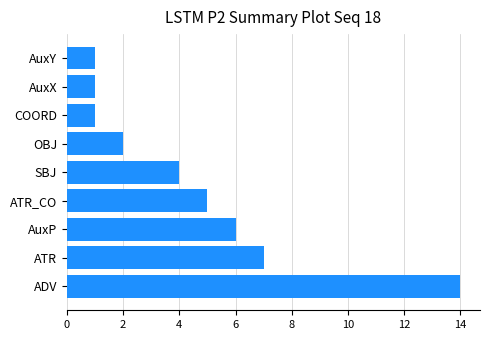

What is the ratio of the value at AuxY to the value at COORD?

1.0